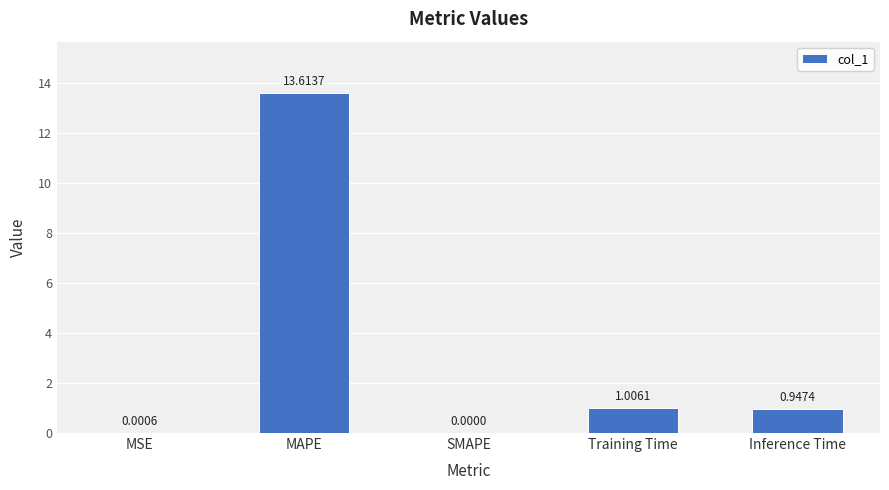

Are the bars horizontal?

No